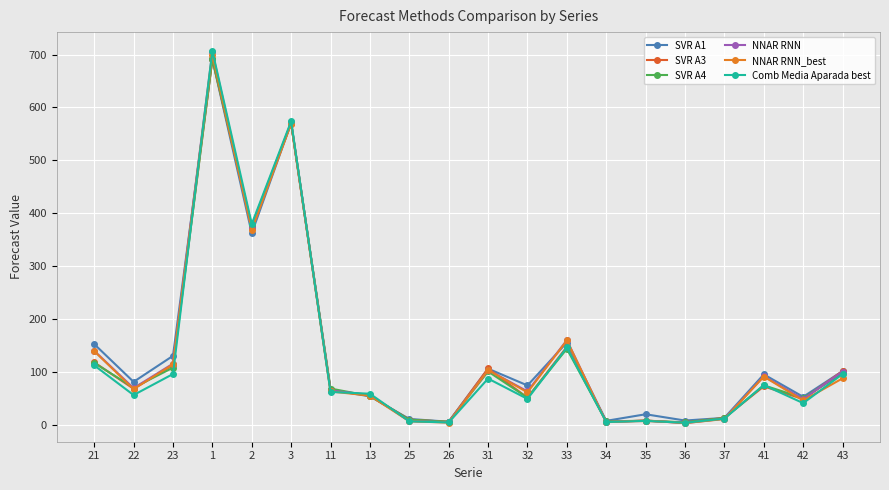

What is the difference between the highest and lowest values at 3?

4.3